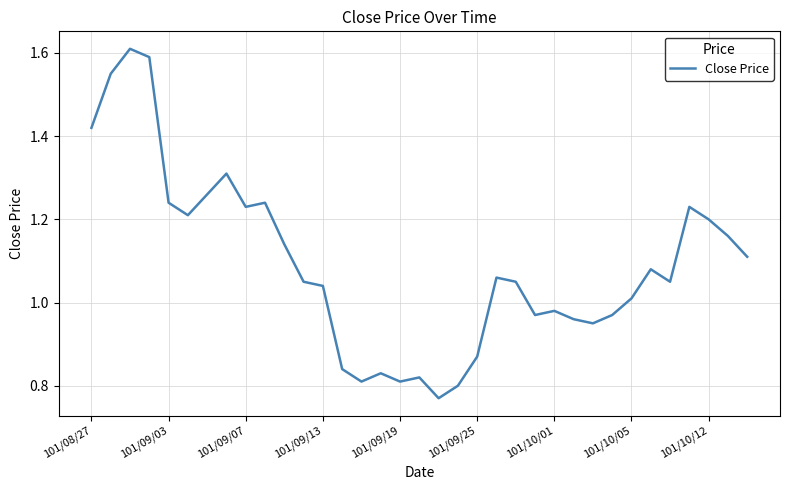

Does the chart have visible grid lines?

Yes